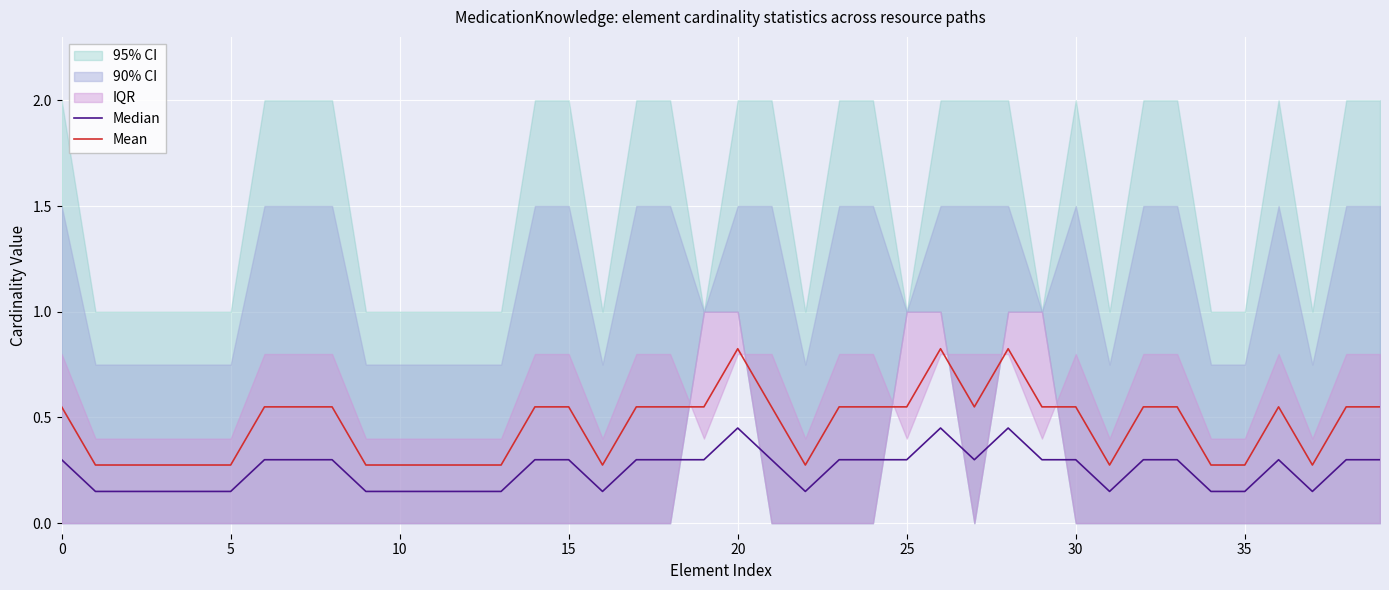

Count the Median values in the range 0 to 1.

40